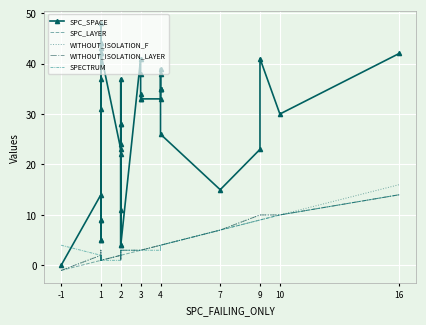

Which category has the lowest value in the SPECTRUM series?

1